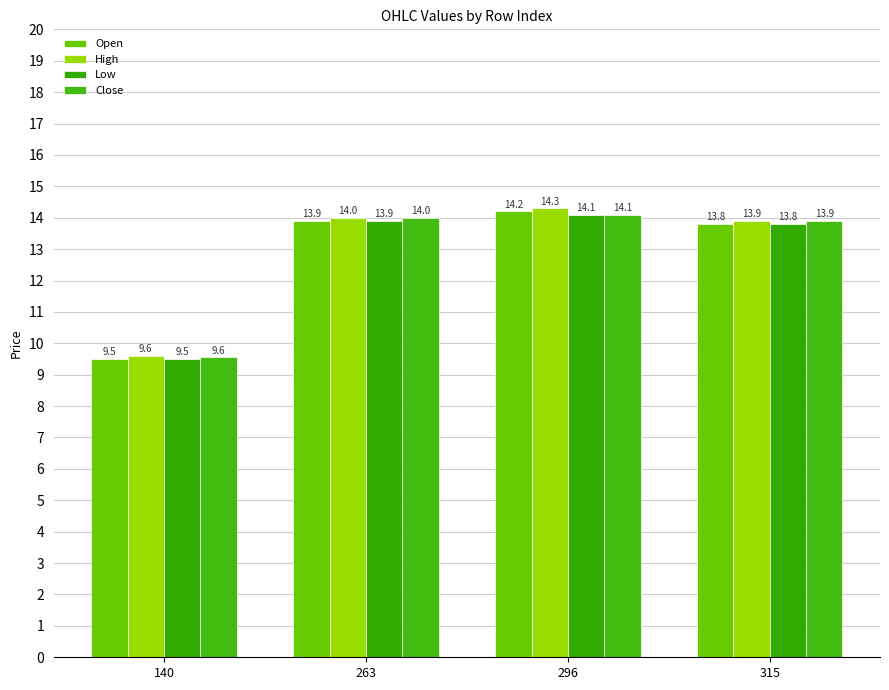

What is the greatest value displayed?

14.3